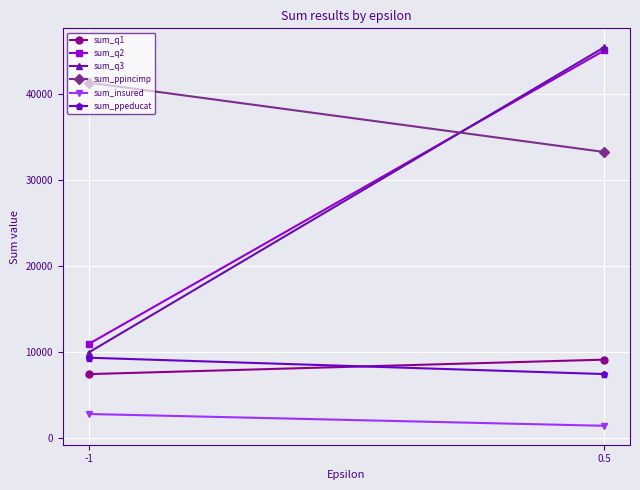

How many sum_insured values are between 1442 and 2816?

2